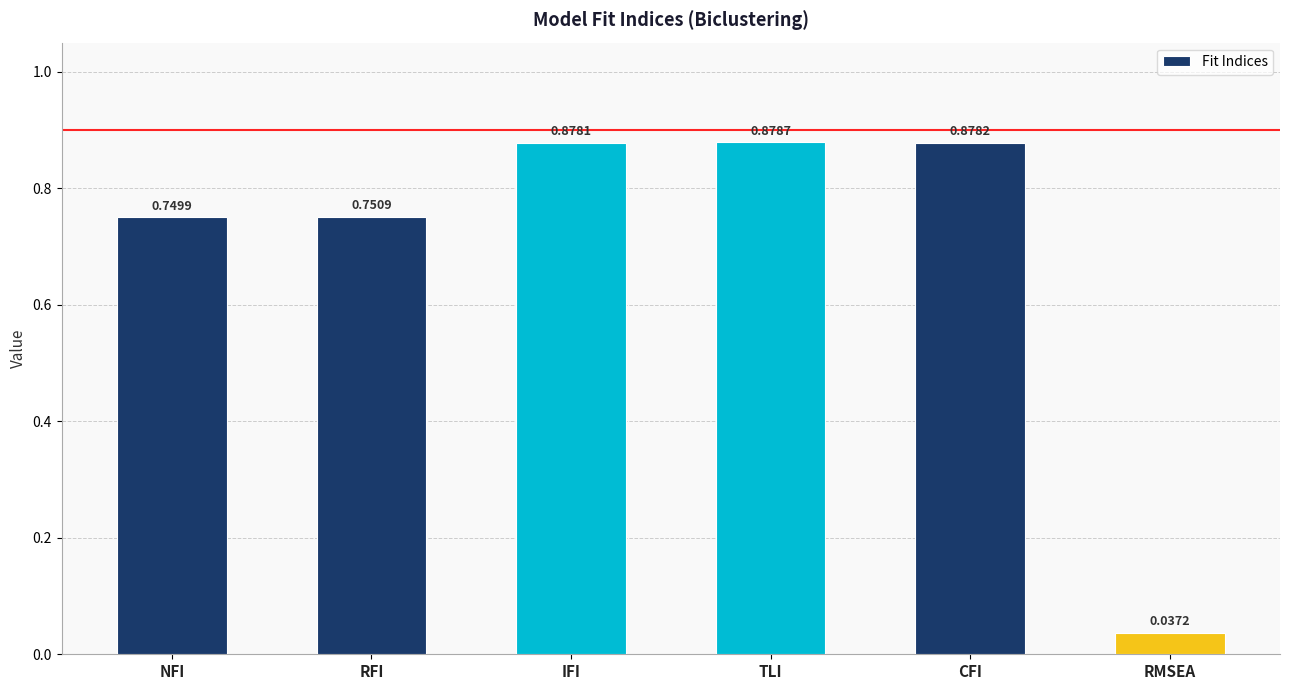

Rank the categories by value from lowest to highest.

RMSEA, NFI, RFI, IFI, CFI, TLI